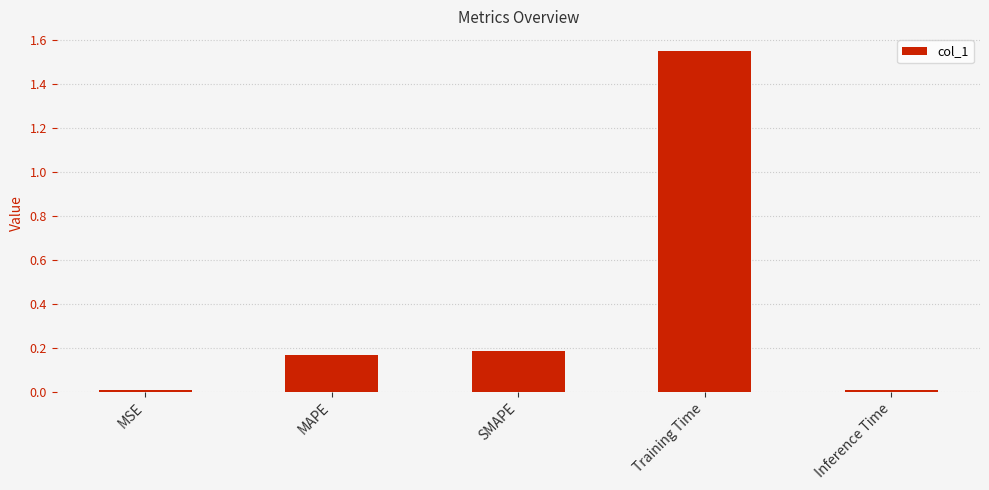

The value at SMAPE is 0.3. True or false?

False